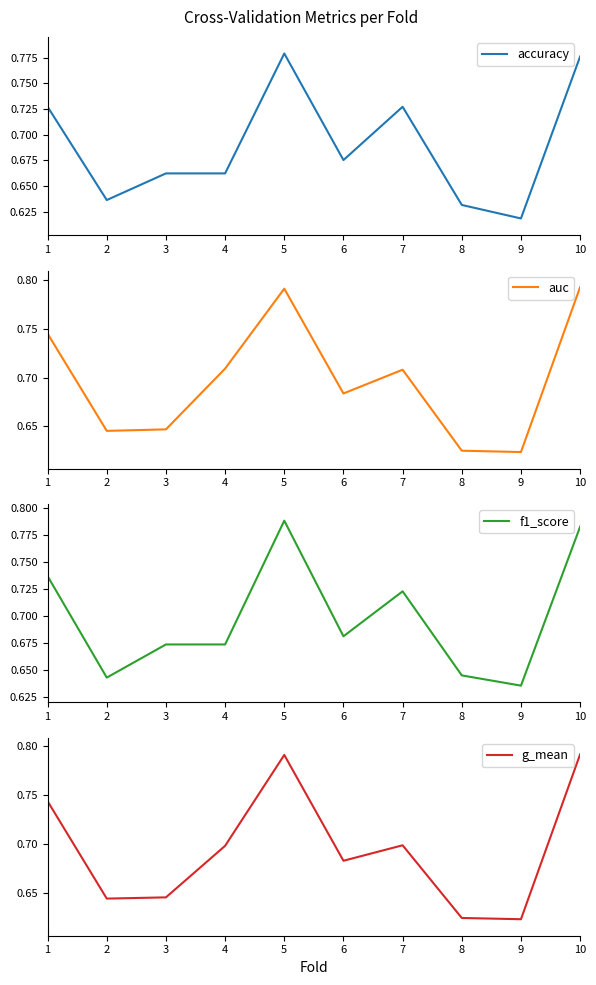

List the series in order of their overall mean, lowest first.

accuracy, g_mean, auc, f1_score